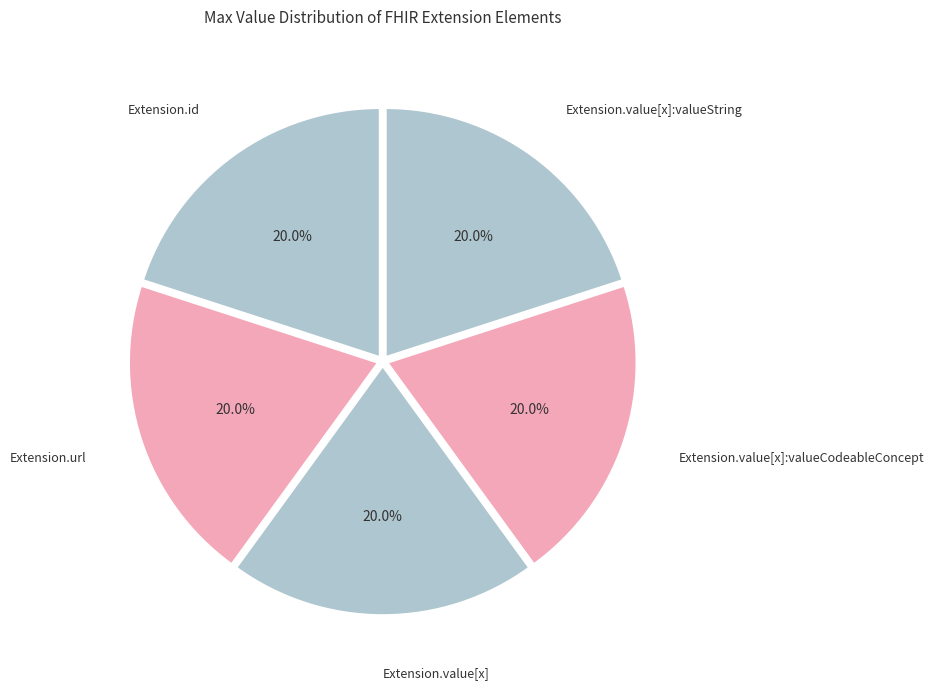

Count the number of slices in the pie.

5